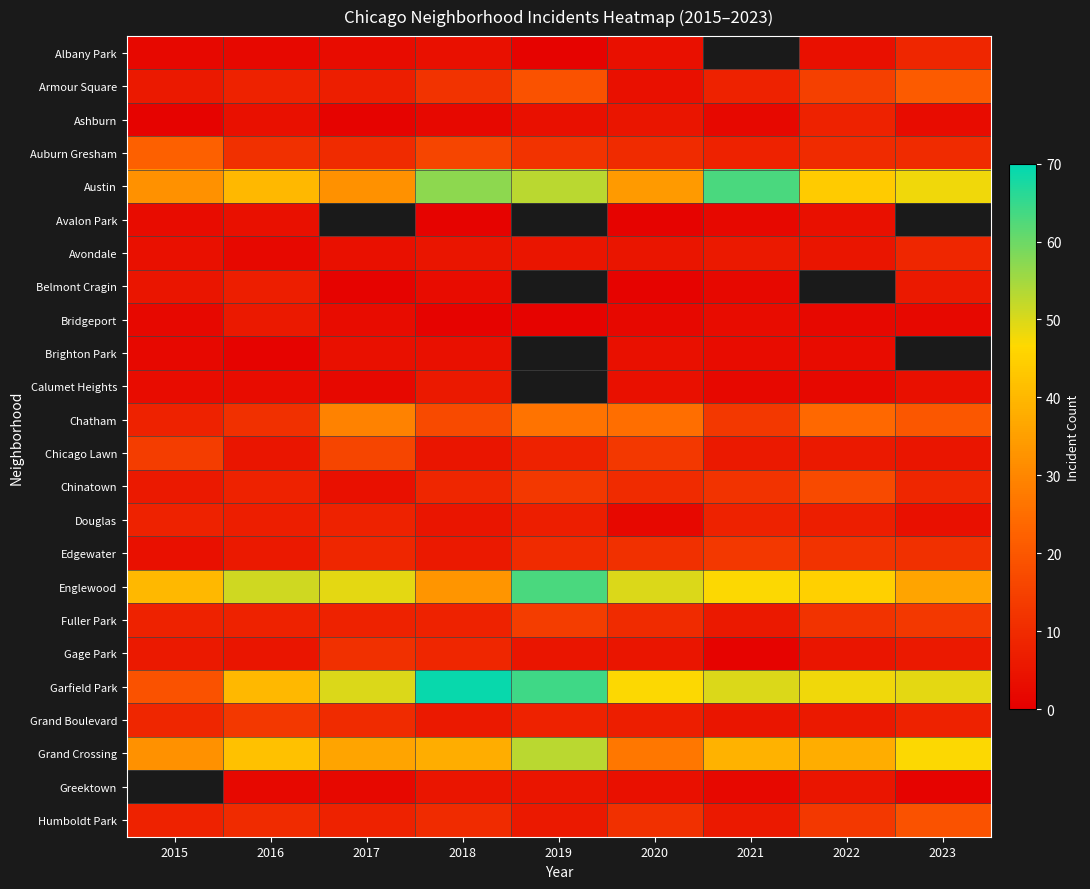

Is it true that Chinatown equals 2.4 at 2023?

False